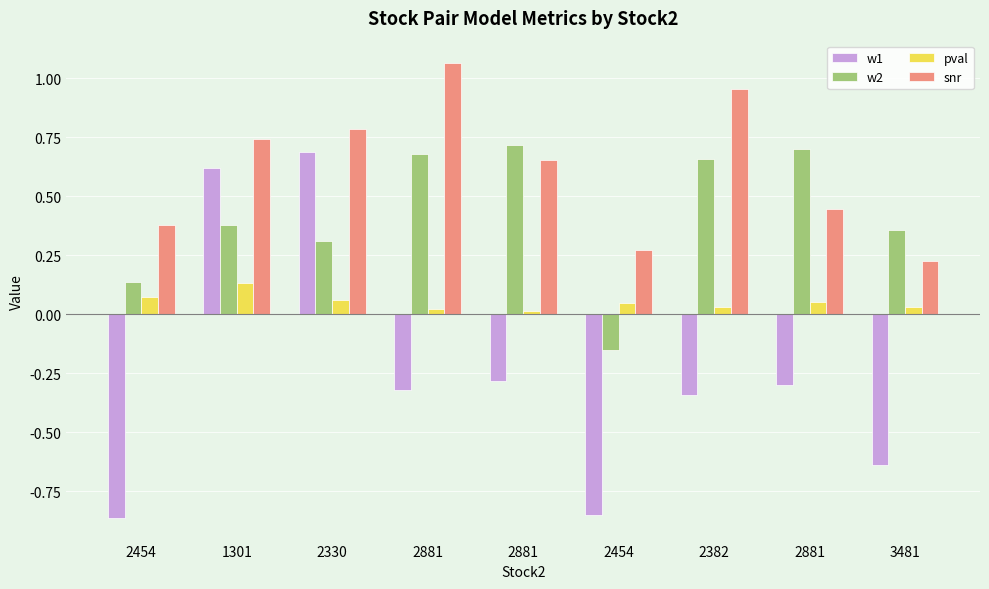

How many data points does each series have?

9